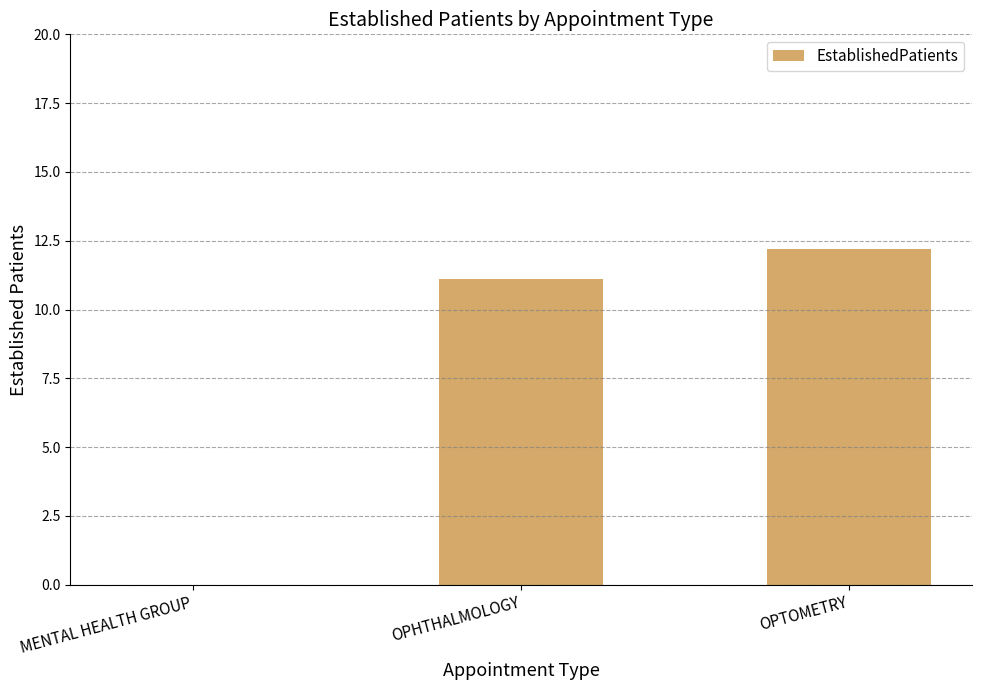

What value does the data have at OPHTHALMOLOGY?

11.1